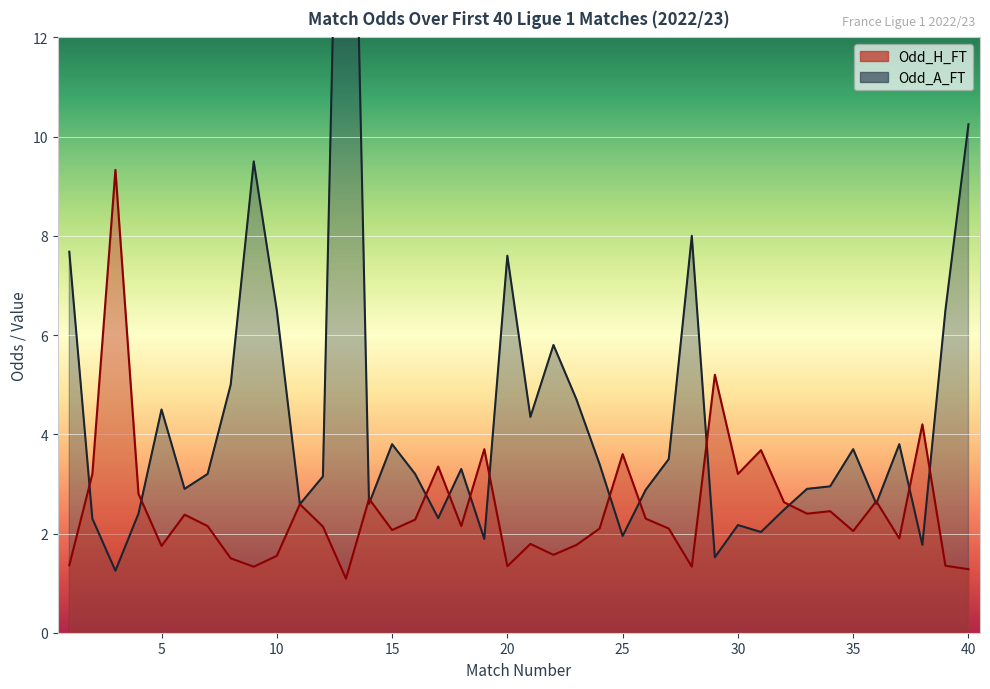

How many values in the Odd_A_FT series exceed 3?

22